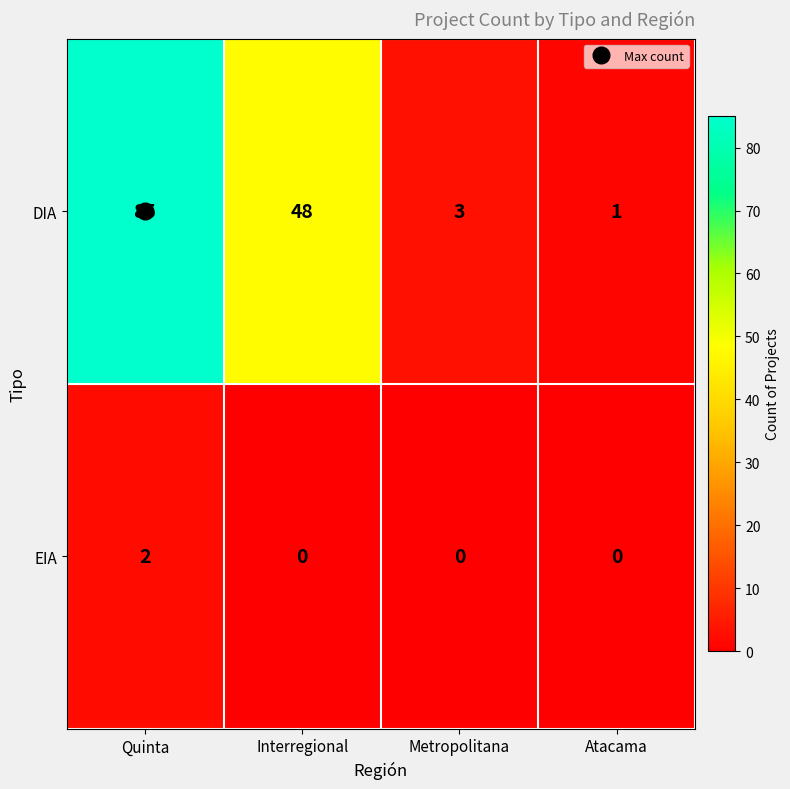

Where is DIA nearest to the value 43?

Interregional